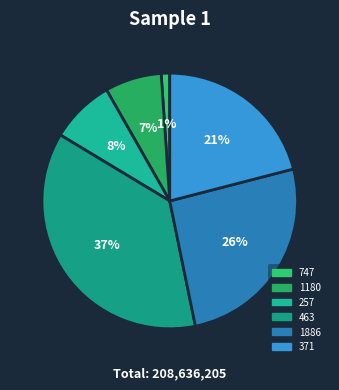

Which slice is the smallest?

747